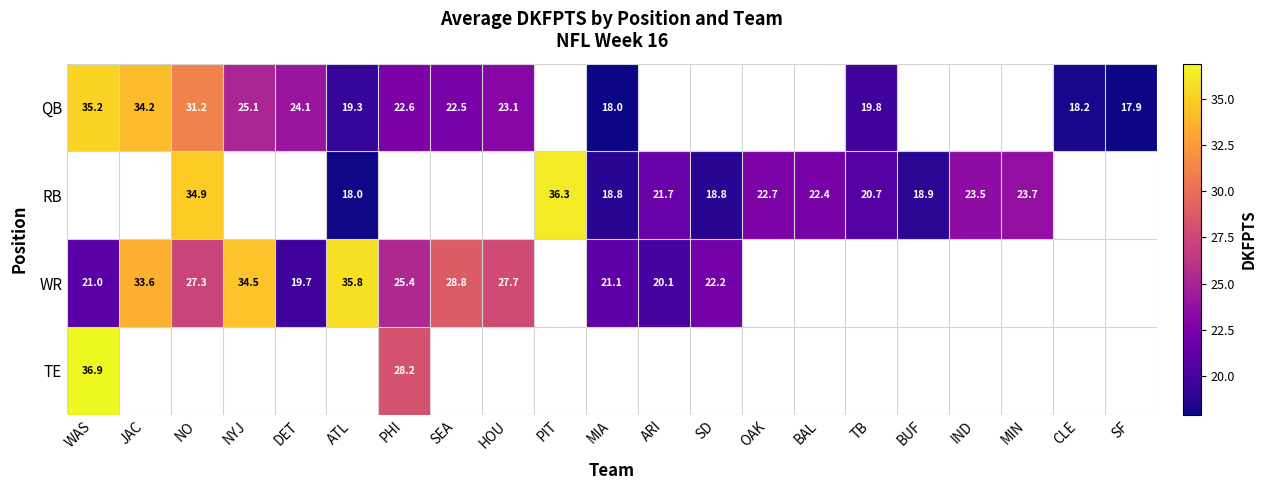

The QB series shows 59.4 at JAC. True or false?

False